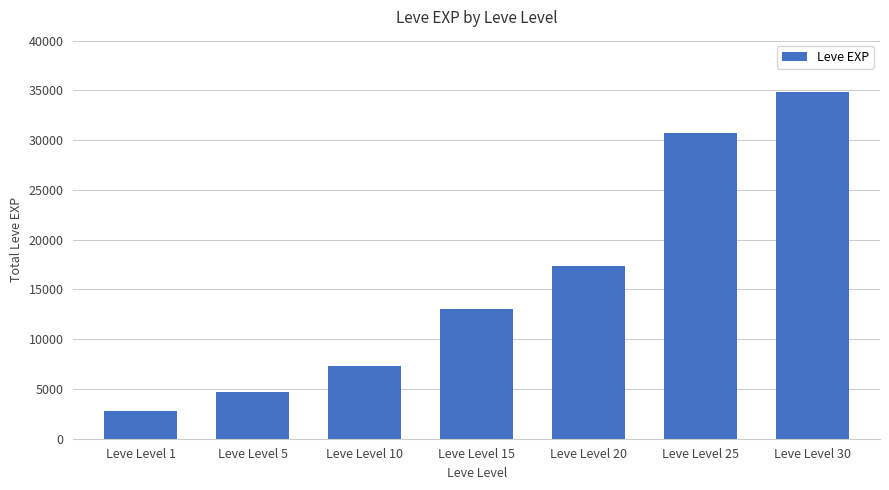

Is it true that the value at Leve Level 30 is 34873?

True